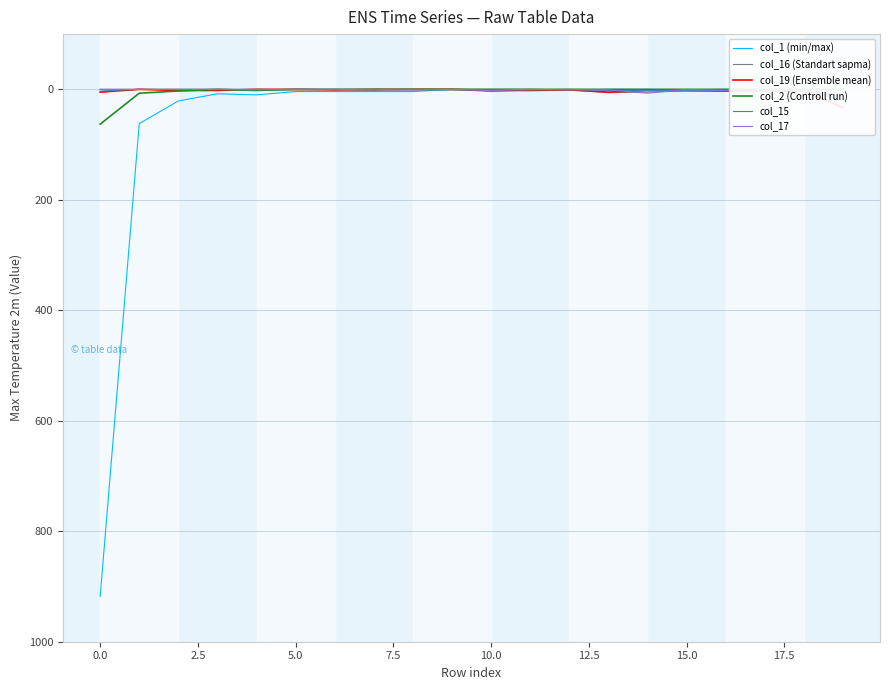

What is the highest value of the col_1 (min/max) series?

918